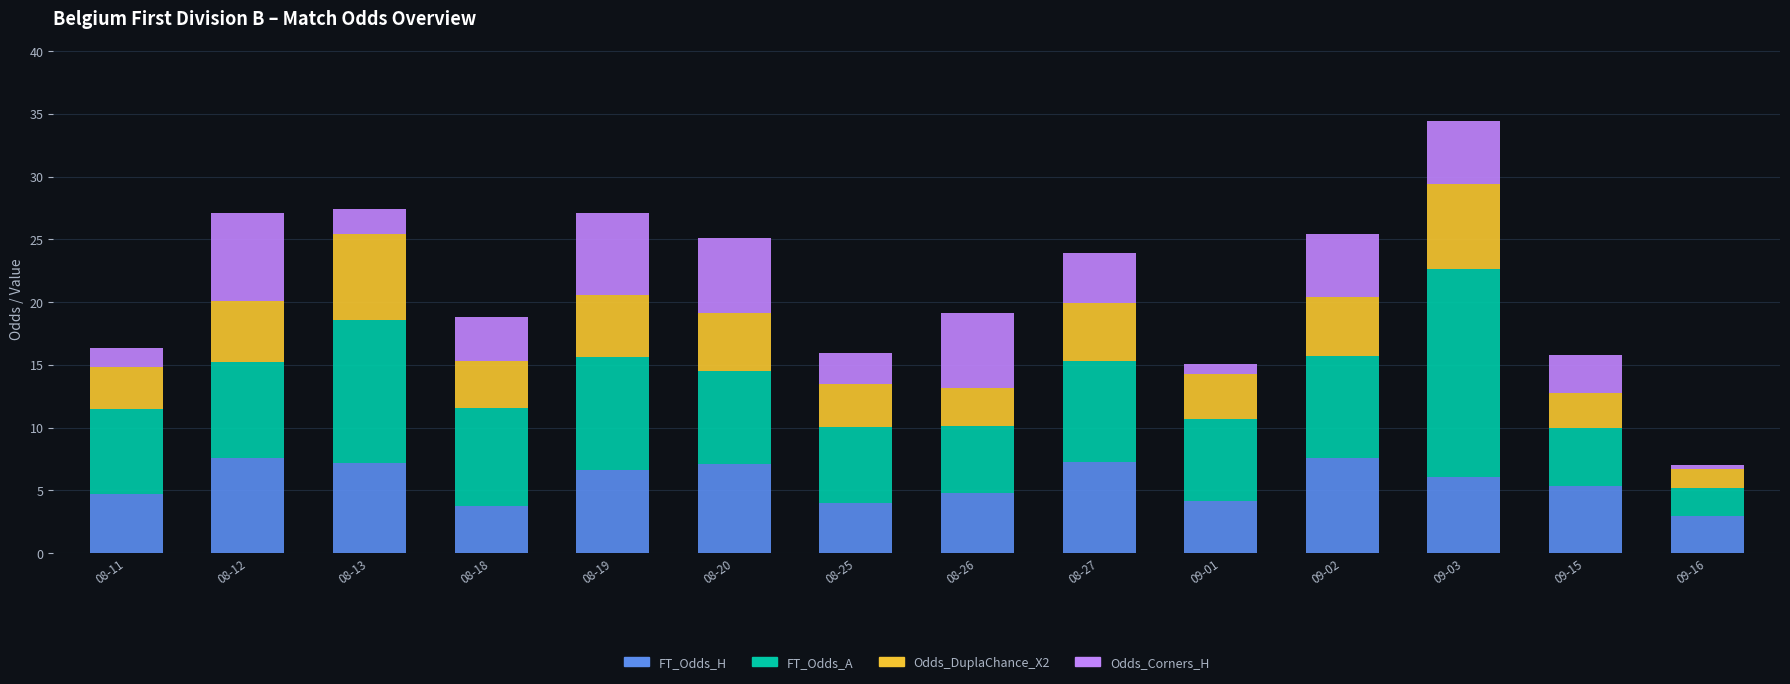

Is it true that FT_Odds_H equals 2.9 at 09-16?

True